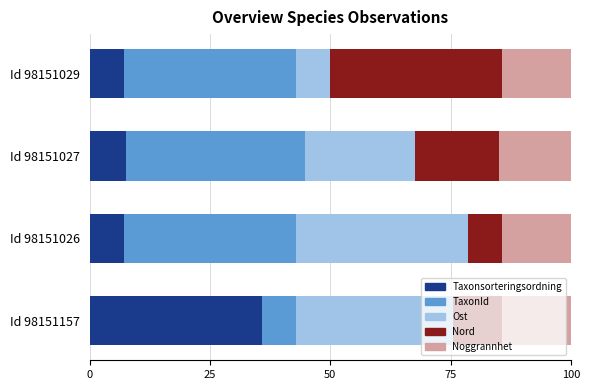

At which label does Taxonsorteringsordning reach its peak?

Id 98151157